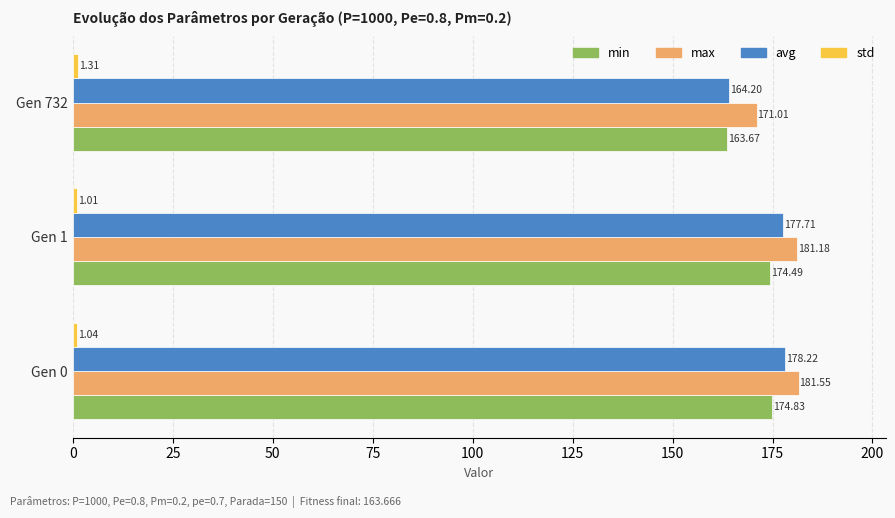

Which series changed the most between Gen 0 and Gen 1?

avg